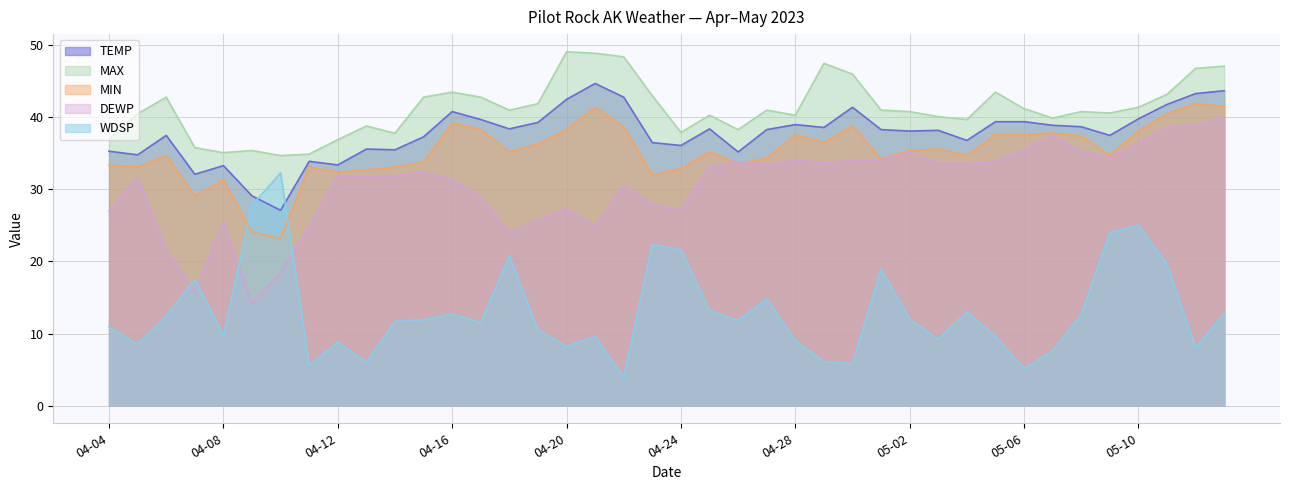

What is the difference between the maximum and minimum values in the DEWP series?

25.9